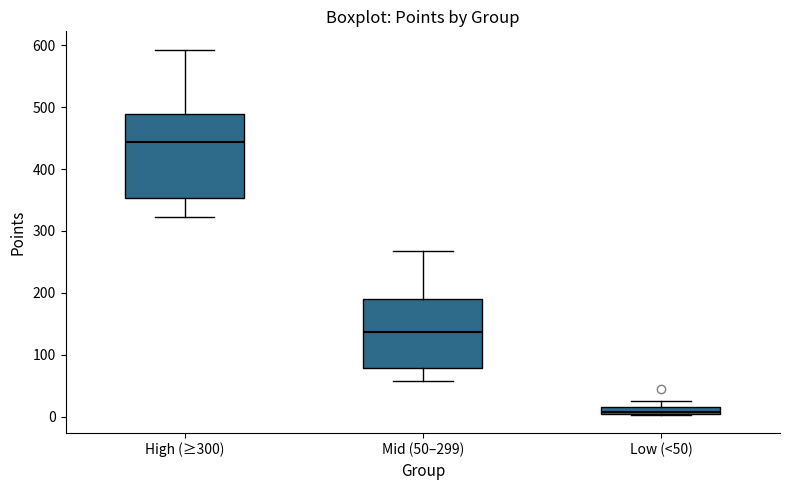

Which box is the tallest, from its lower edge to its upper edge?

High (≥300)